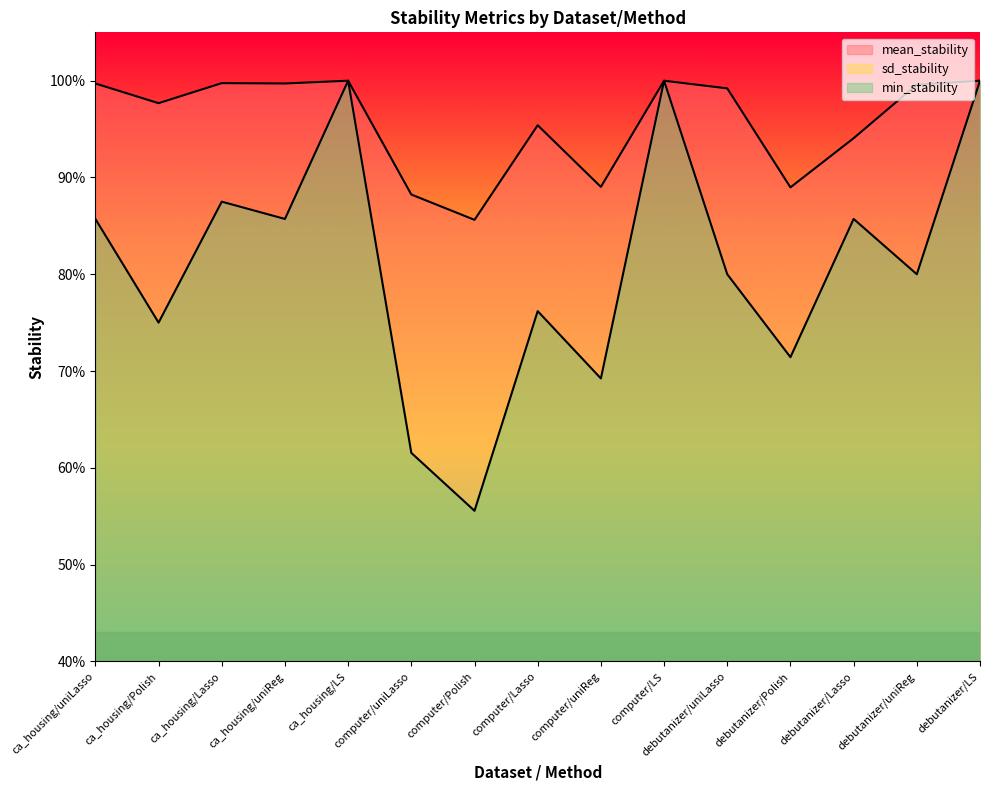

What is the sum of the mean_stability values at computer/LS and debutanizer/uniReg?

2.0